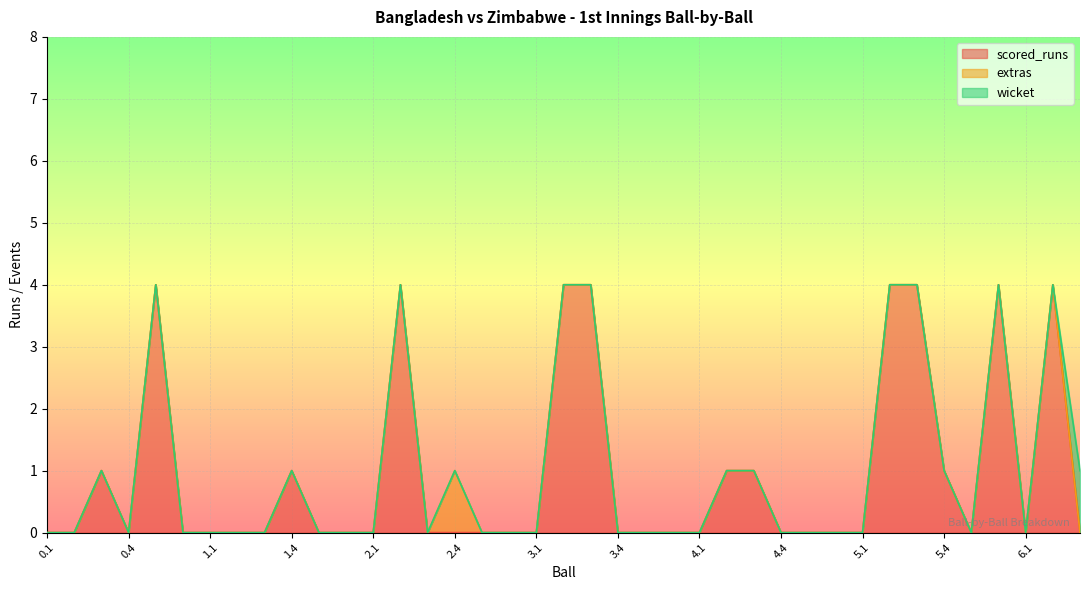

How many lines are shown in the chart?

3